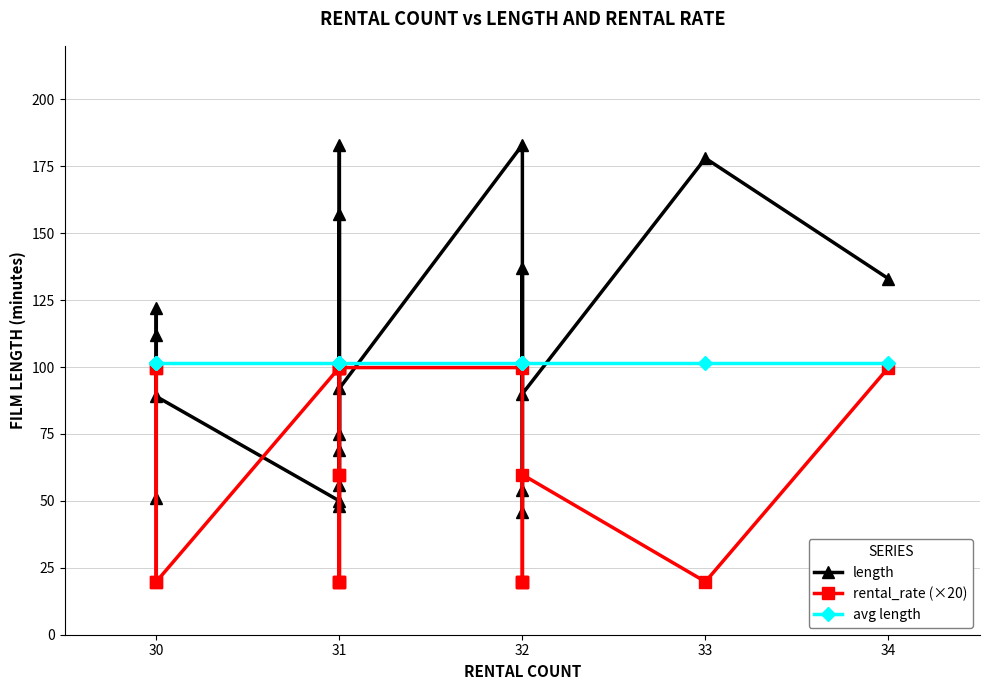

What is the sum of all avg length values?

2027.0